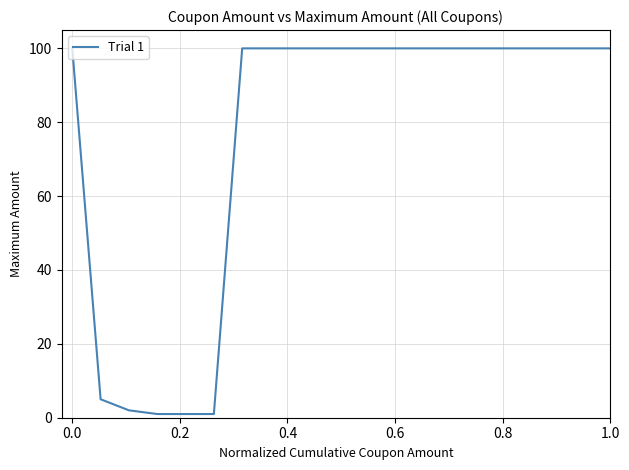

What is the maximum value shown in the chart?

100